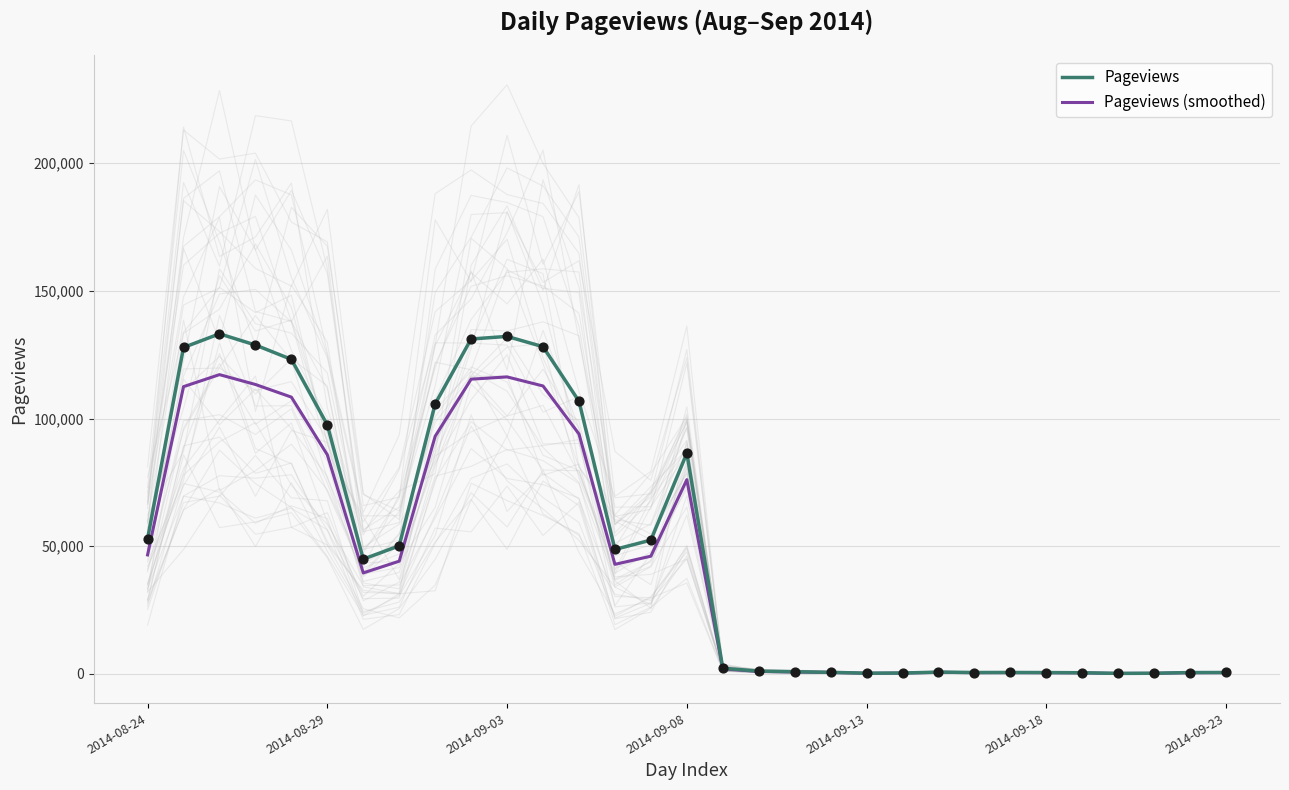

What is the total value across all series at 2014-09-08?

162471.5